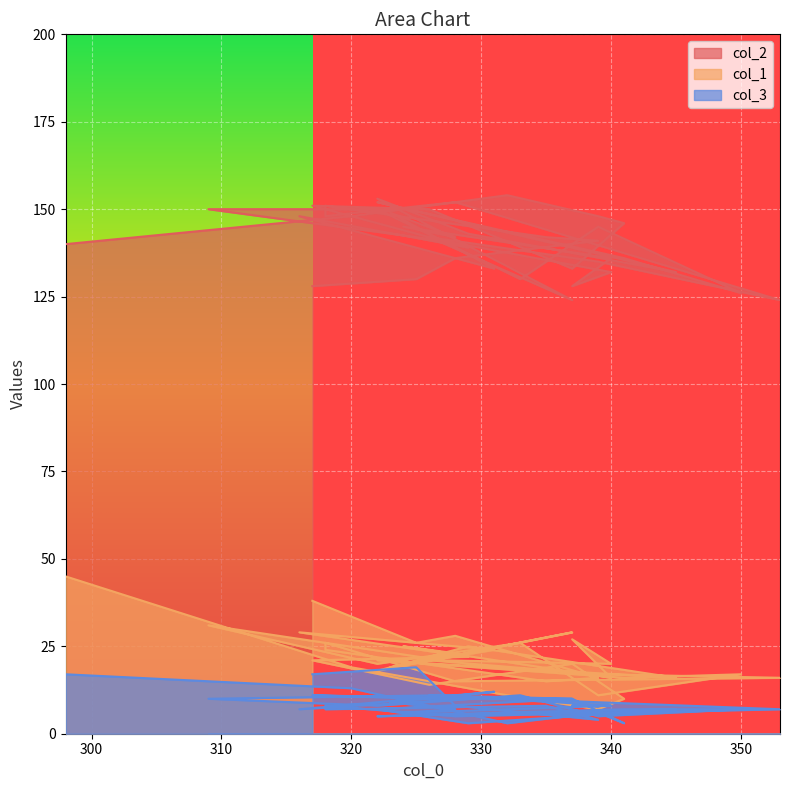

What is the sum of all col_3 values?

342